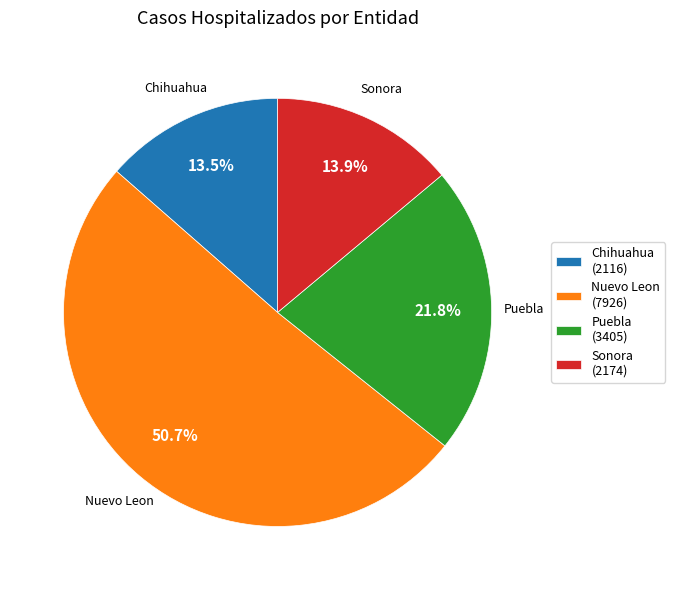

Is there a majority slice in this chart?

Yes